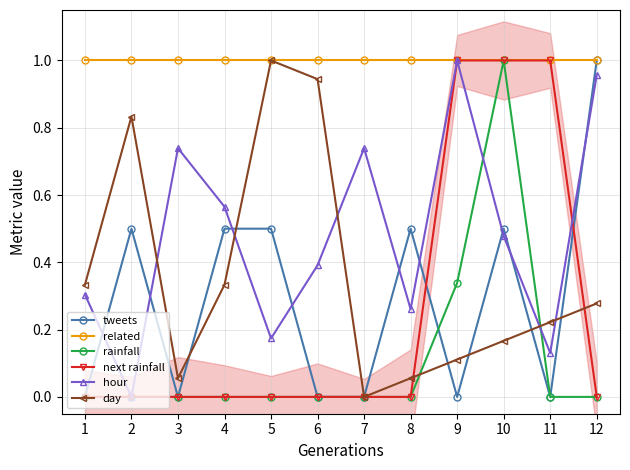

Which series changed the most between 4 and 5?

day